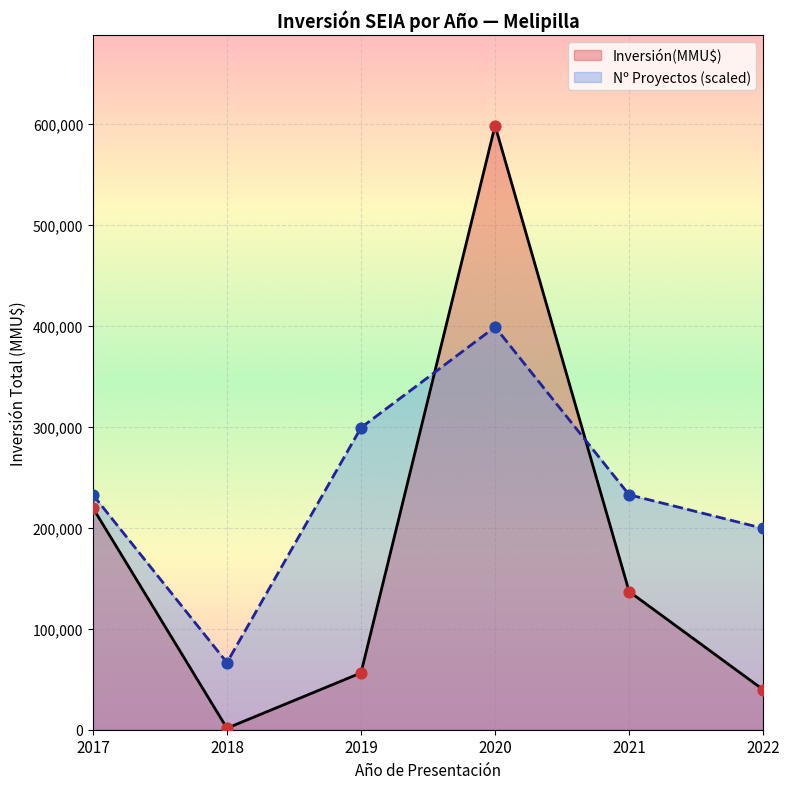

Which series has the widest spread of values?

Inversión(MMU$)